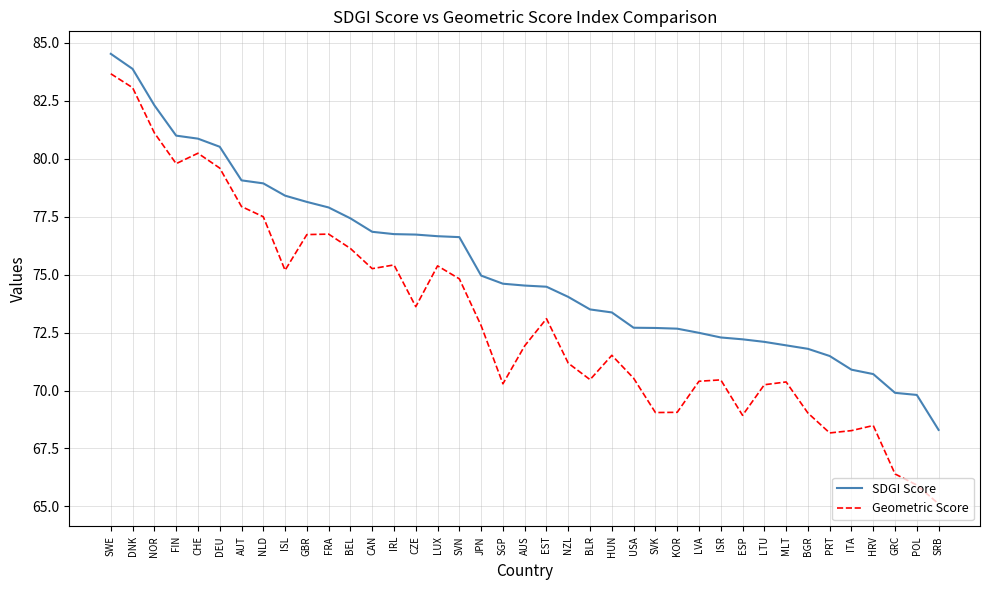

Does the chart display data point markers on the line(s)?

No